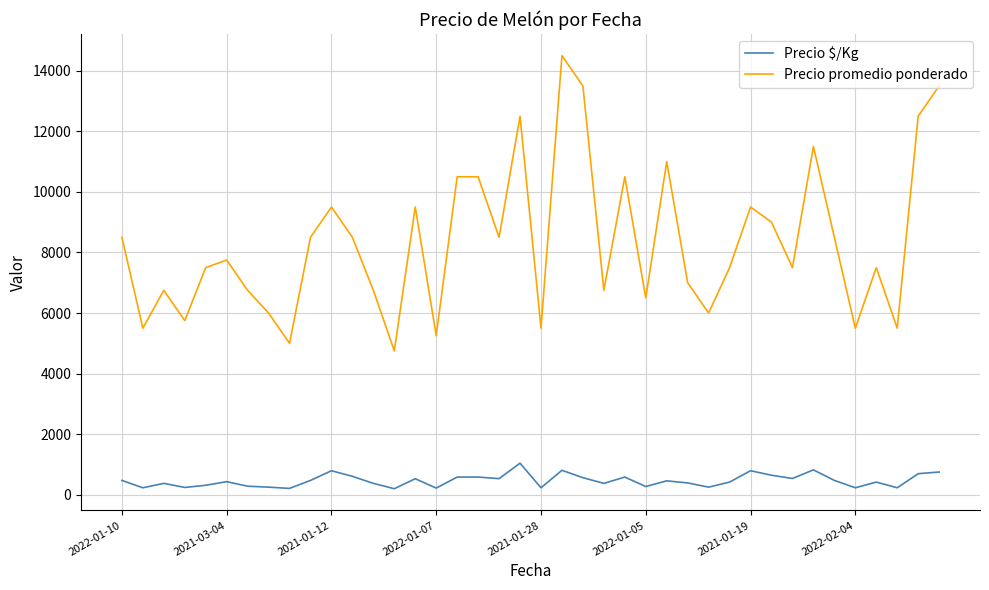

Which series has the largest total across all categories?

Precio promedio ponderado